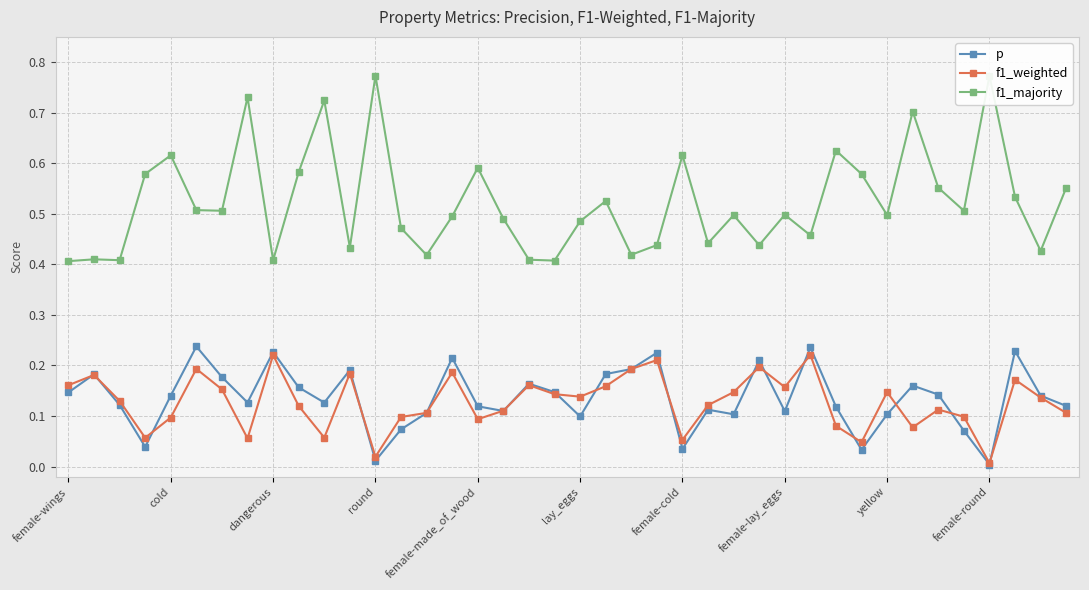

Which series has the largest total across all categories?

f1_majority